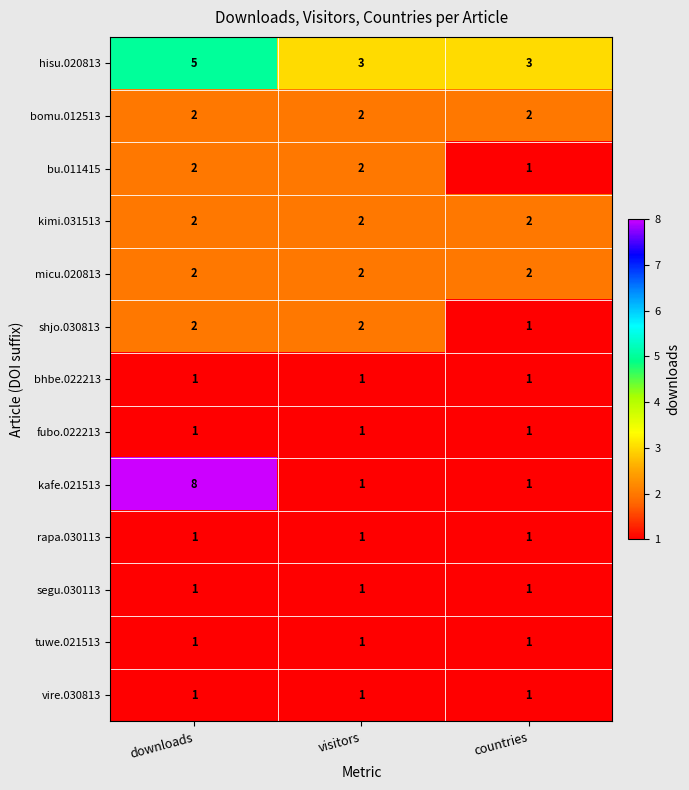

Between downloads and countries, which series saw the biggest shift?

kafe.021513